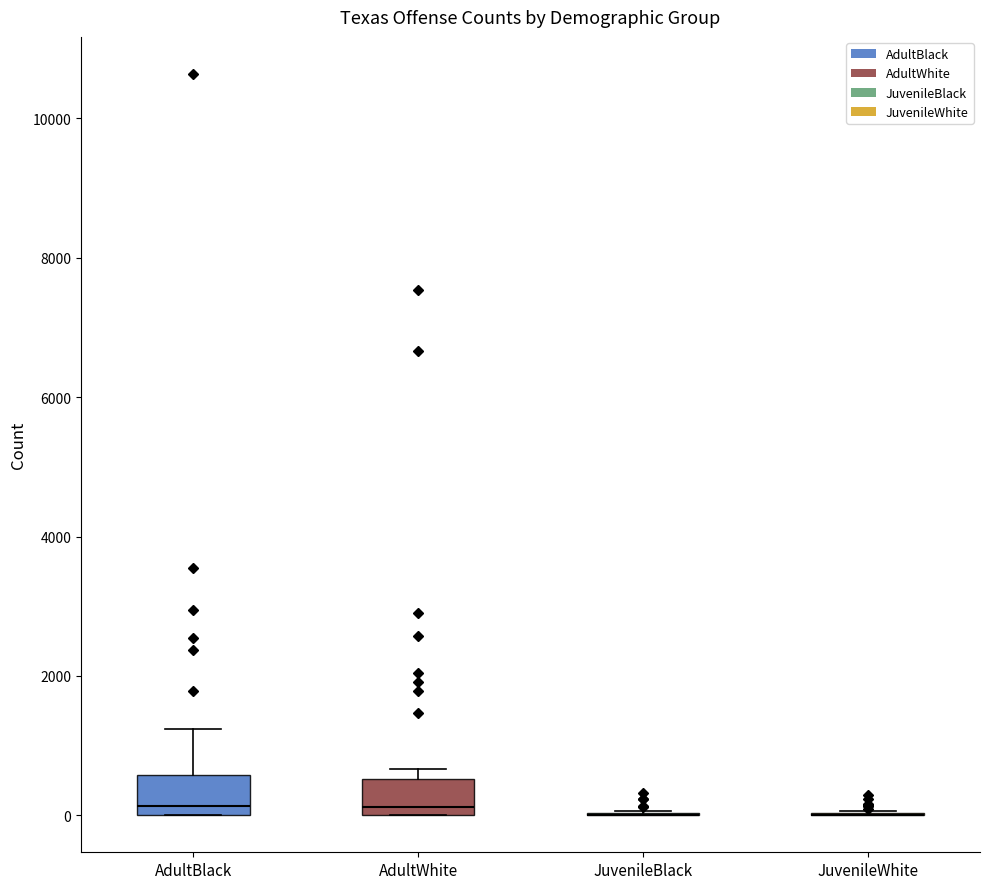

Reading left to right, read every box against the y-axis: the position of its median line, the range the box covers, and the ends of its whiskers. The values are not printed on the chart, so give them approximately, as read against the axis.

AdultBlack: median 200, box 0 to 600, whiskers 0 to 1200
AdultWhite: median 200, box 0 to 600, whiskers 0 to 600 (just above the box's upper edge)
JuvenileBlack: box collapsed to a line at 0, whiskers 0 to 0
JuvenileWhite: box collapsed to a line at 0, whiskers 0 to 0